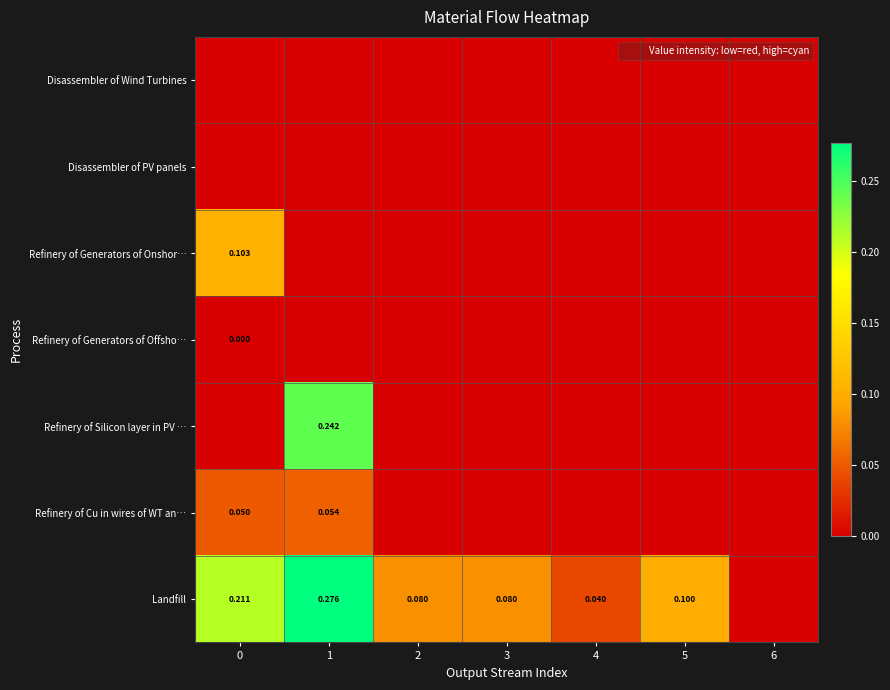

What is the difference between the second highest and minimum values in the Refinery of Cu in wires of WT an… series?

0.1